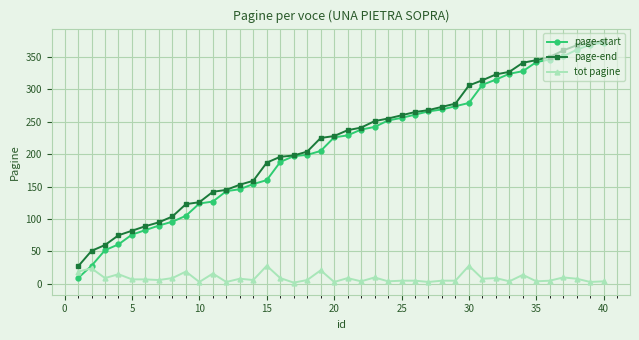

Which series has the largest total across all categories?

page-end